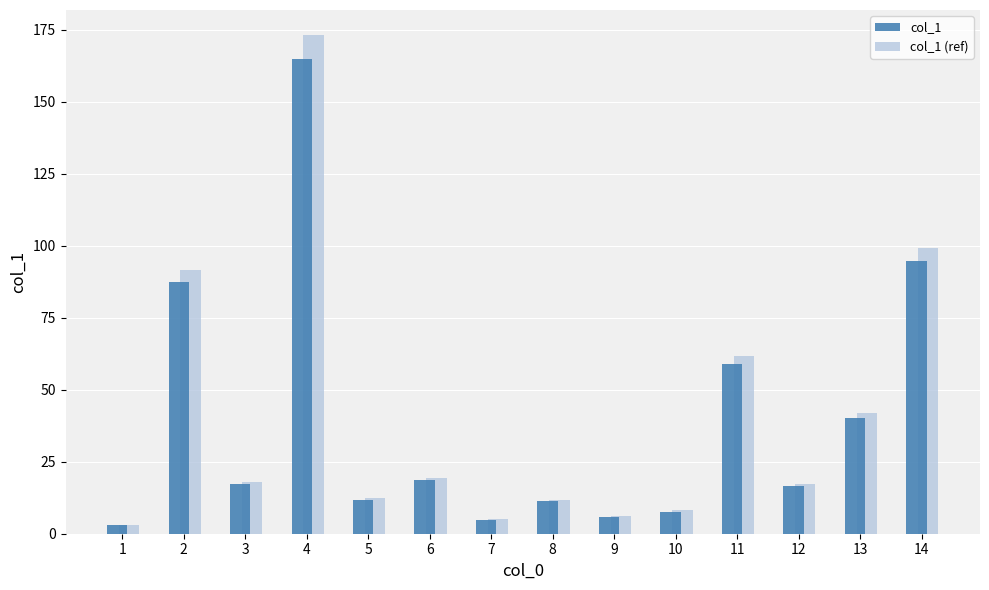

What is the value of the col_1 (ref) bar at the 7th from the left?

5.0